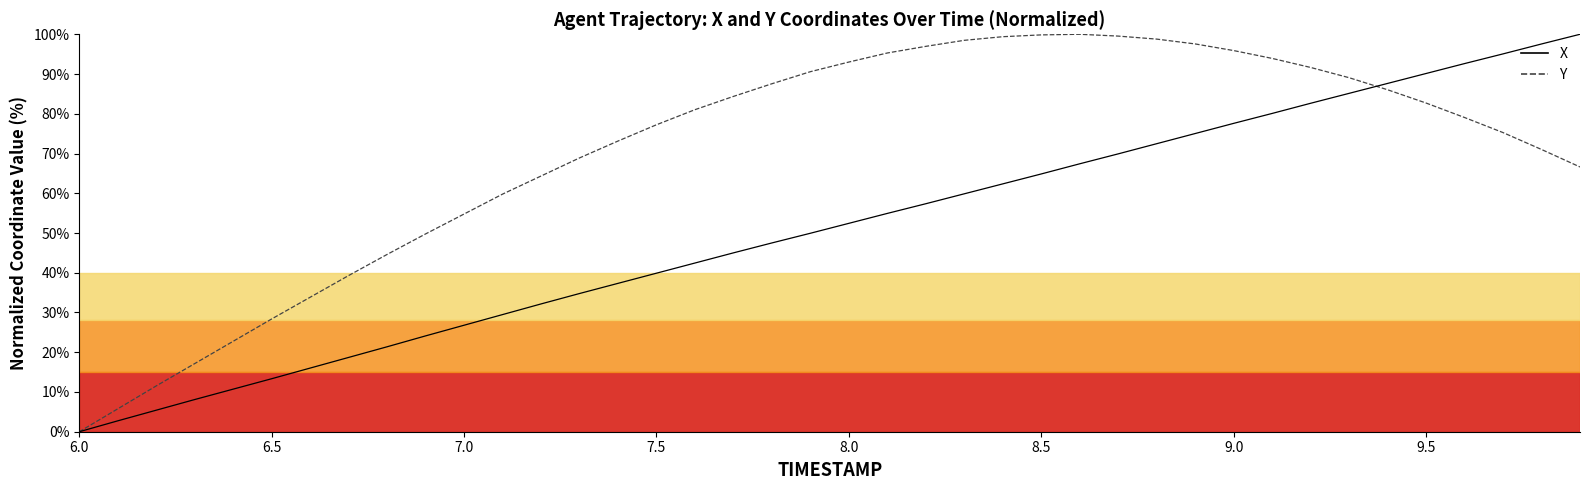

What is the greatest value displayed?

100.0